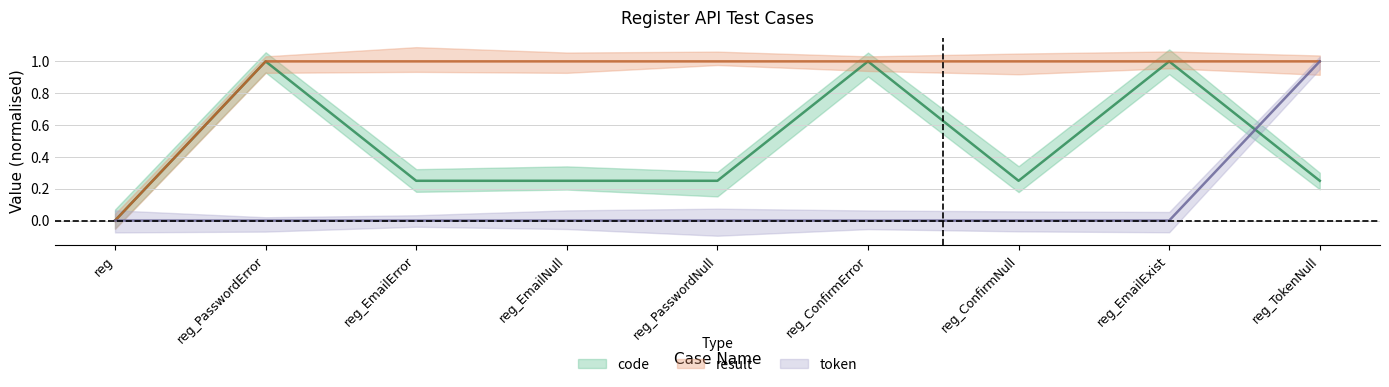

What is the sum of the code values at reg_PasswordError and reg_ConfirmNull?

1.2